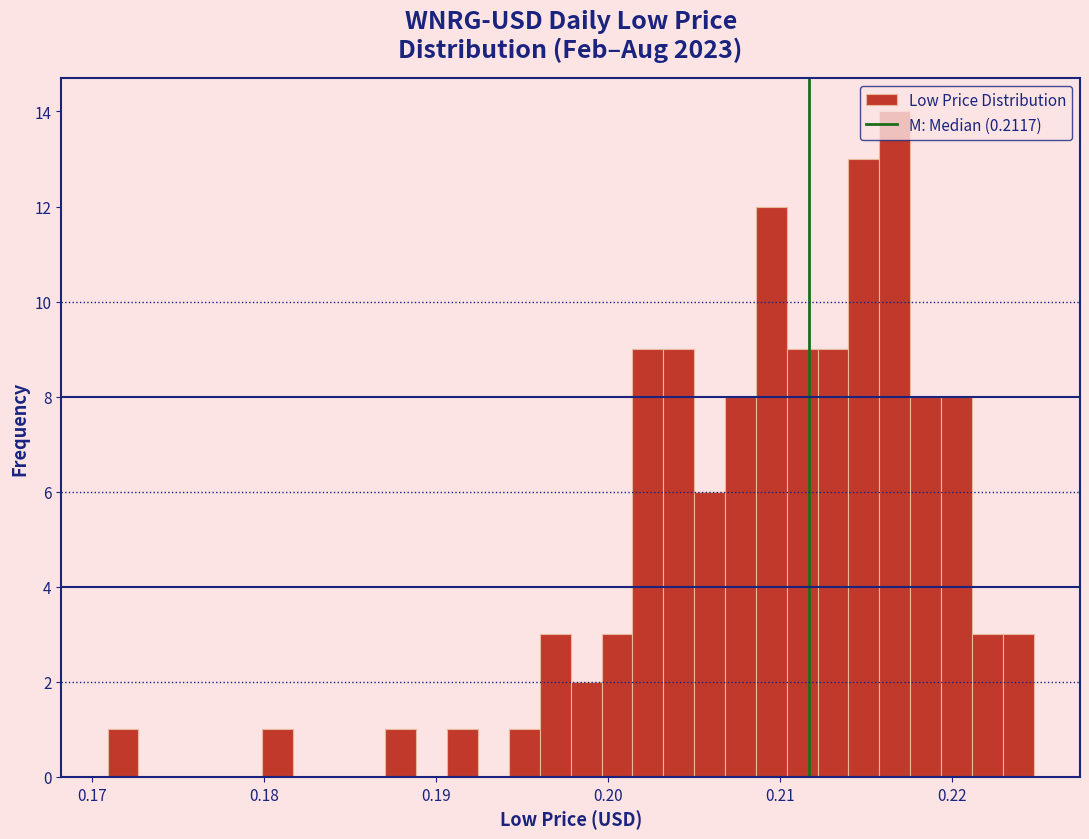

Read against the x-axis, roughly where is the centre of the tallest bar?

0.217